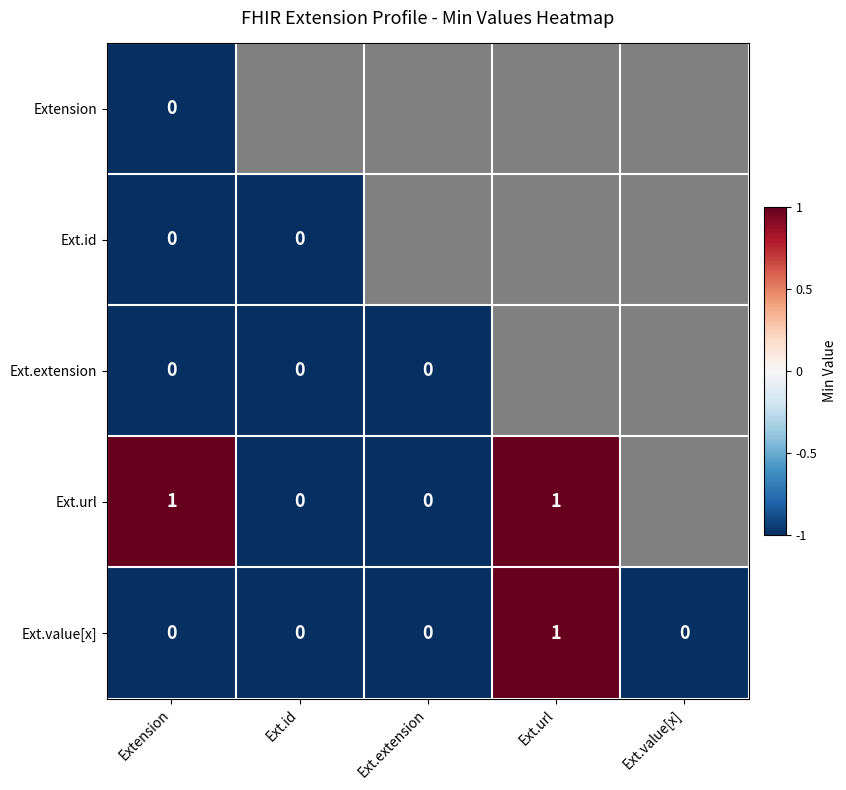

The Ext.url series shows 1 at Ext.url. True or false?

True